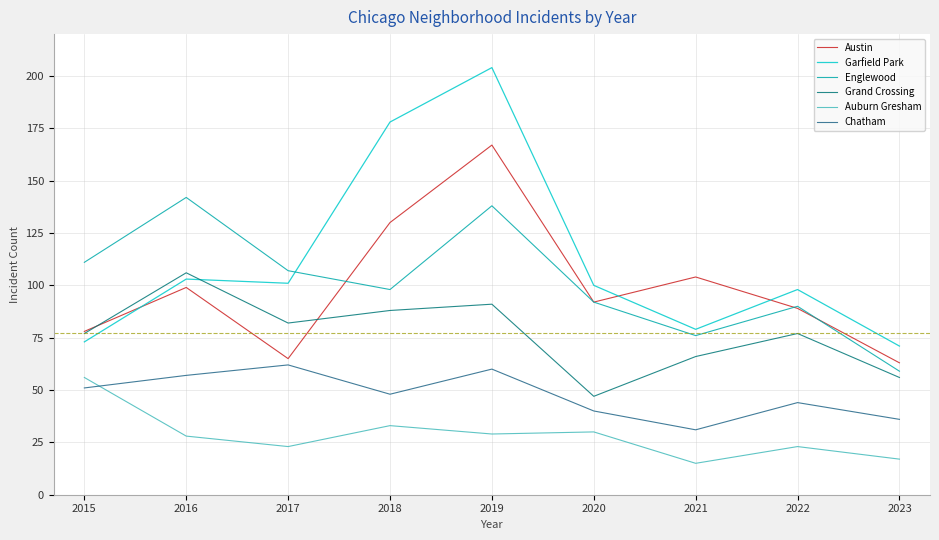

What is the sum of all Grand Crossing values?

690